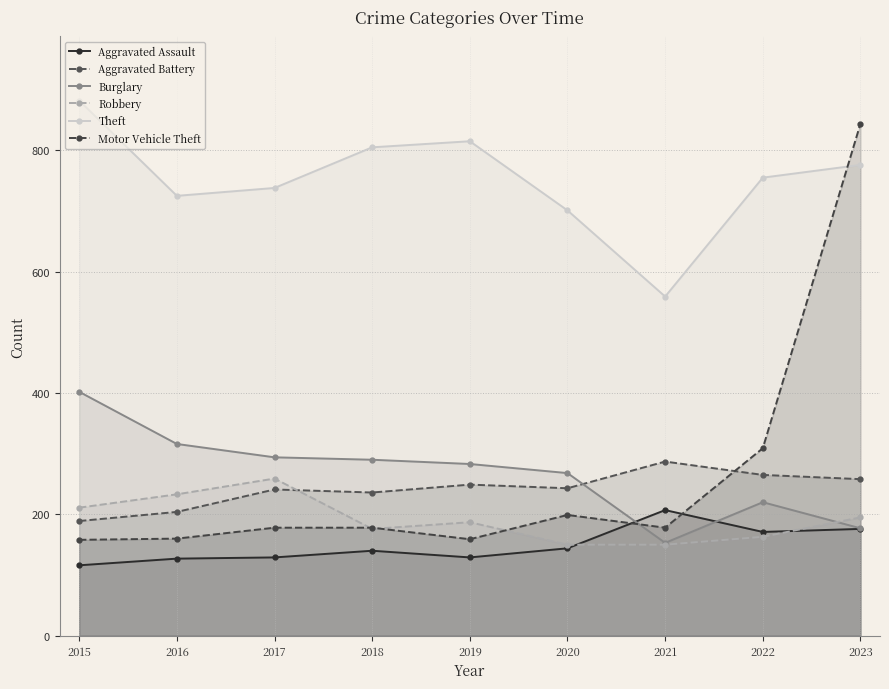

What is the sum of the Aggravated Battery values at 2021 and 2023?

545